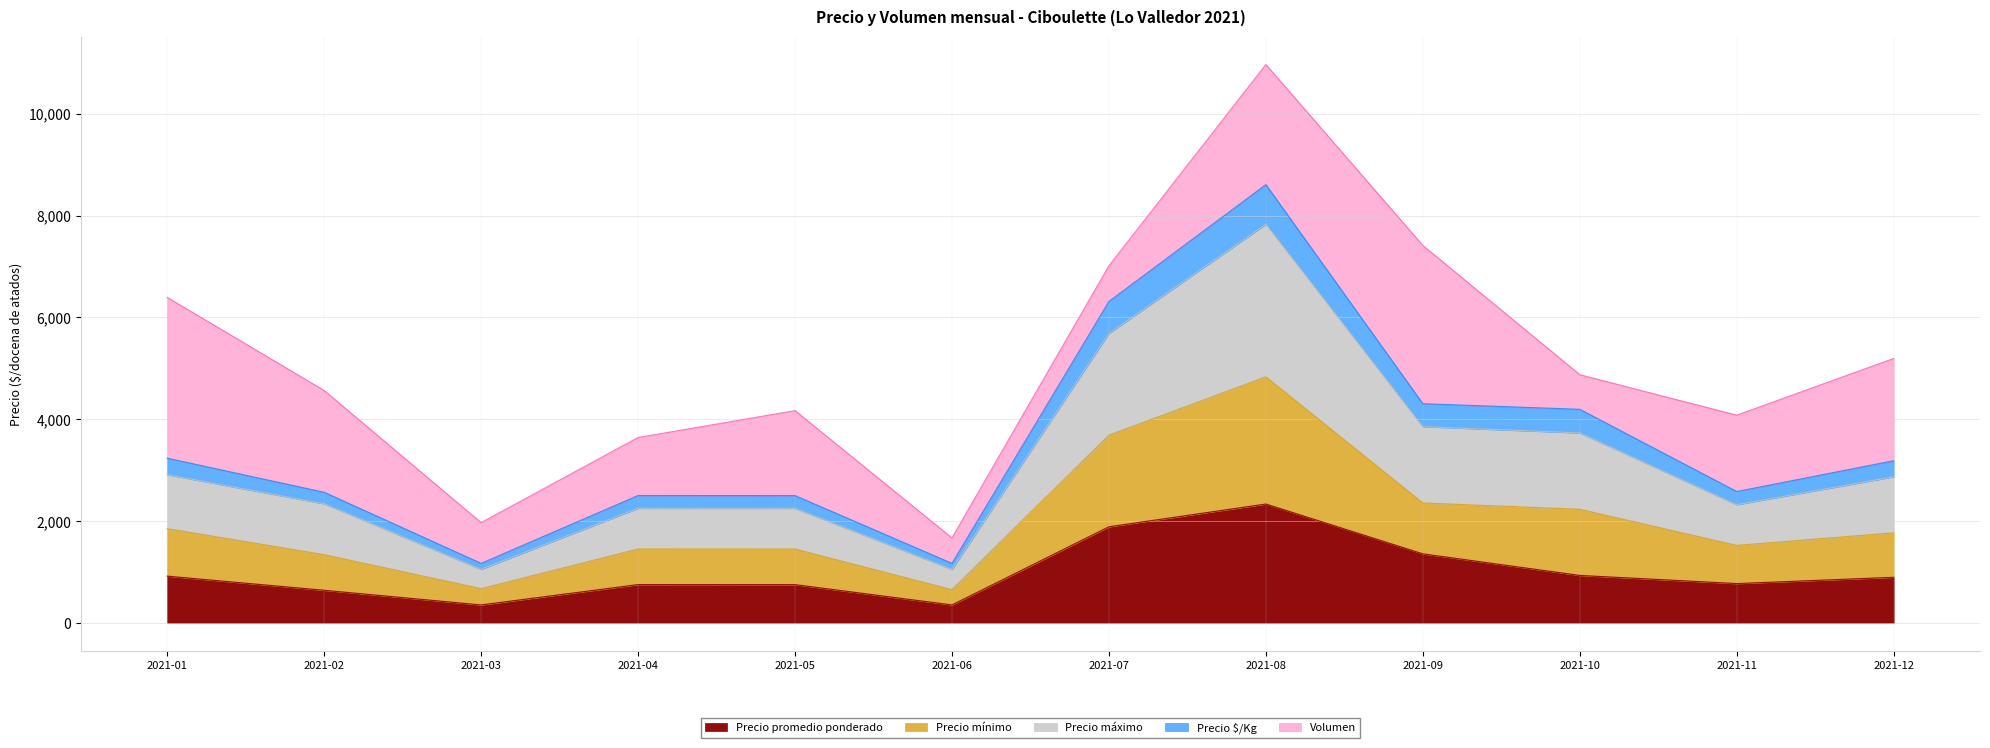

At which category is the sum across all series the highest?

2021-08